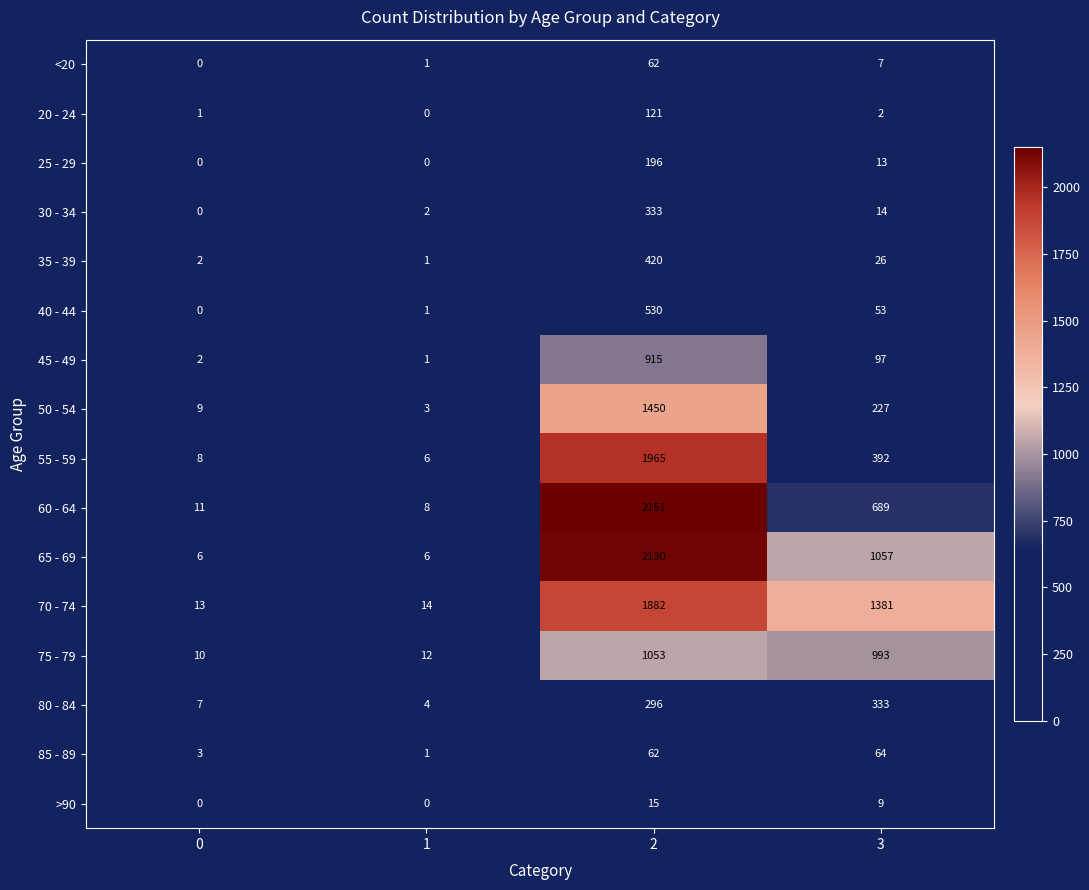

What is the maximum value shown in the chart?

2151